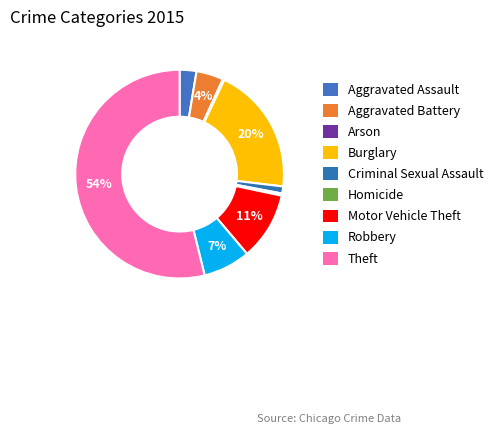

Rank the categories by value from lowest to highest.

Arson, Homicide, Criminal Sexual Assault, Aggravated Assault, Aggravated Battery, Robbery, Motor Vehicle Theft, Burglary, Theft